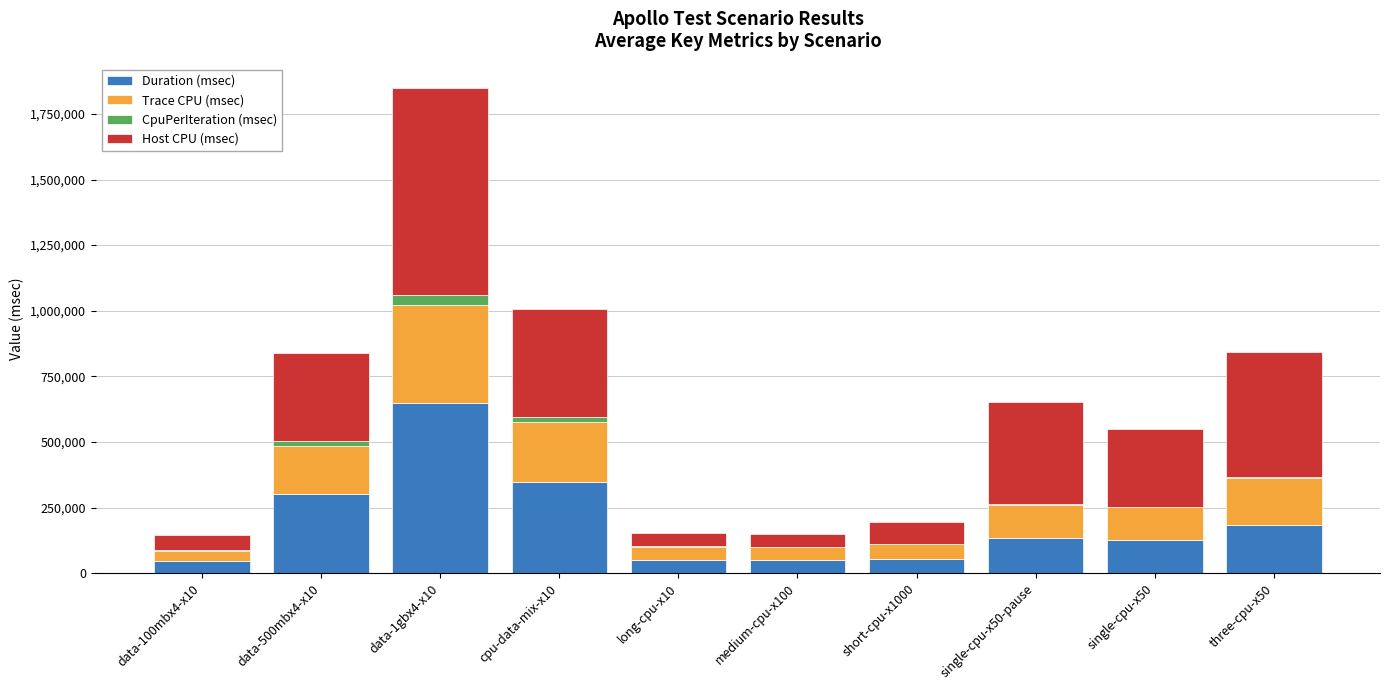

At which category is the sum across all series the highest?

data-1gbx4-x10